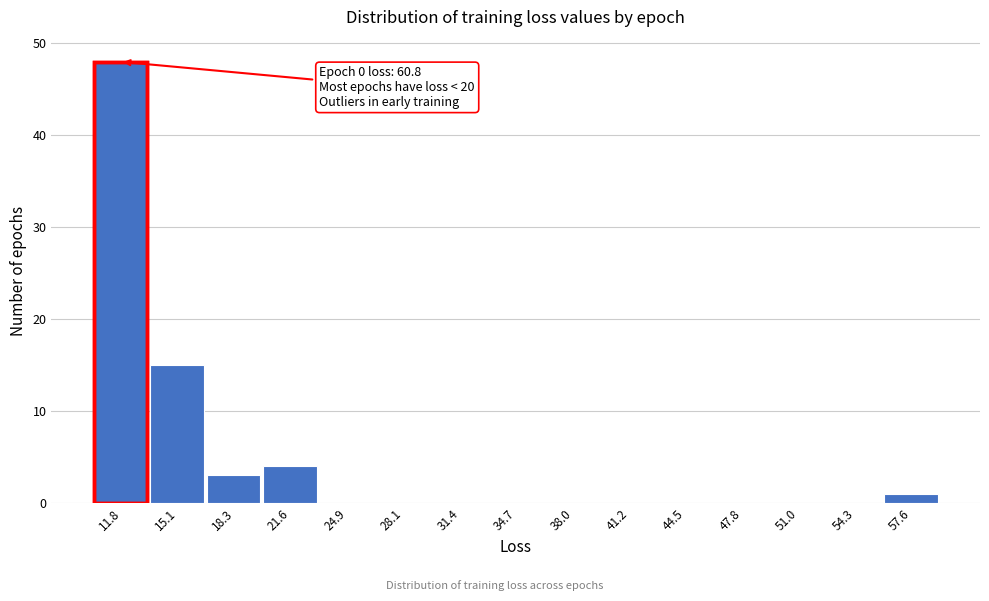

Reading left to right, extract all data points from this chart.

11.8=48	15.1=15	18.3=3	21.6=4	24.9=0	28.1=0	31.4=0	34.7=0	38.0=0	41.2=0	44.5=0	47.8=0	51.0=0	54.3=0	57.6=1